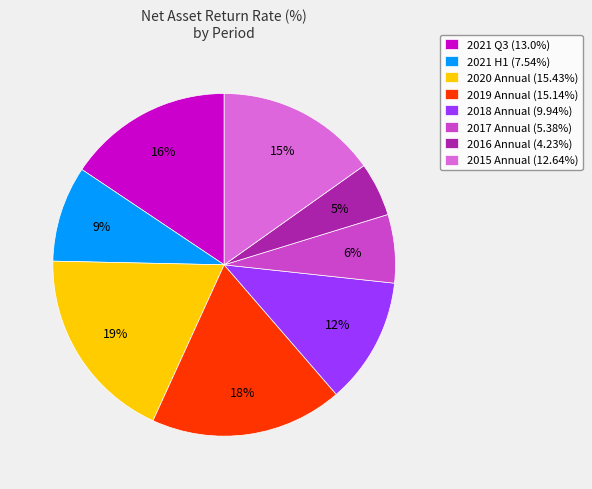

How many segments does this pie chart have?

8